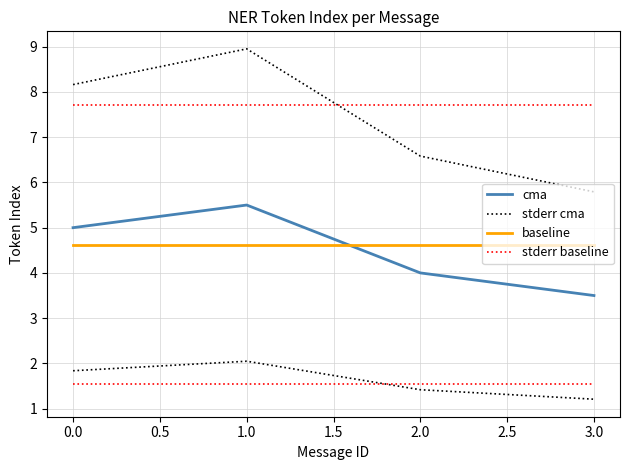

True or false: baseline and cma intersect in this chart.

True